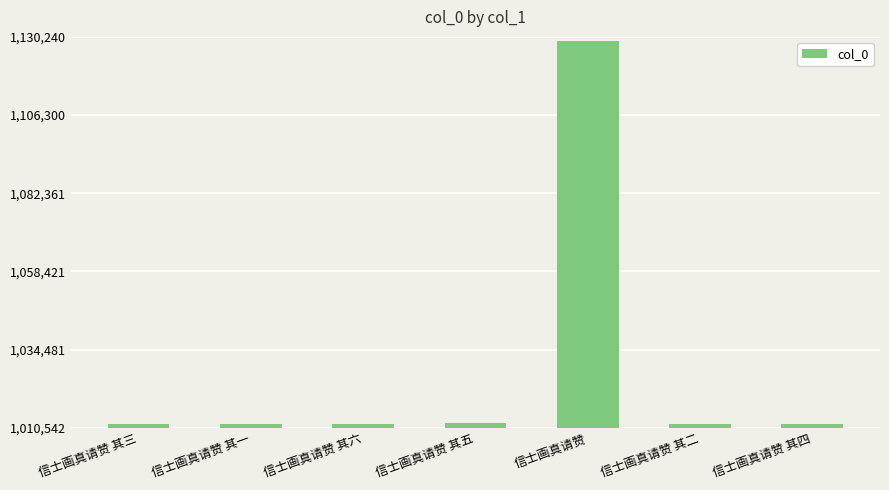

The chart shows a value of 223318 at 信士画真请赞 其四. True or false?

False